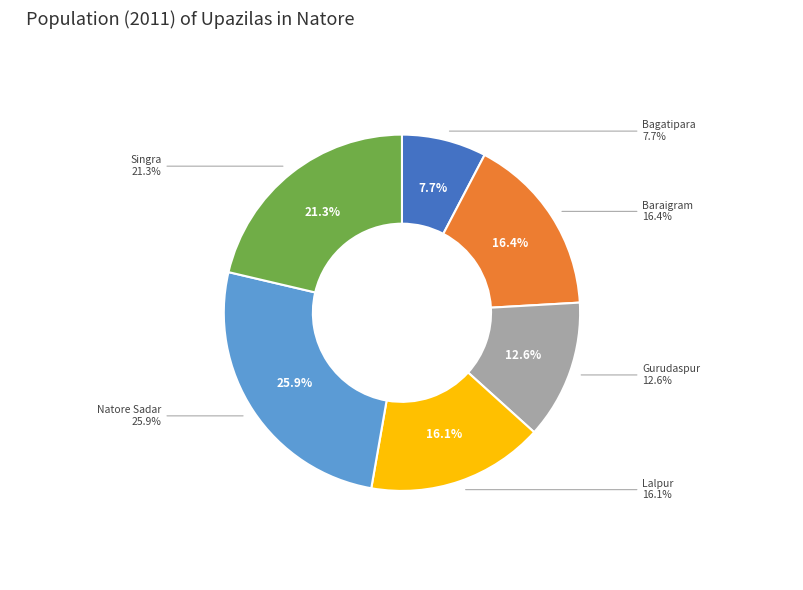

Does Singra account for over 50% of the chart?

No